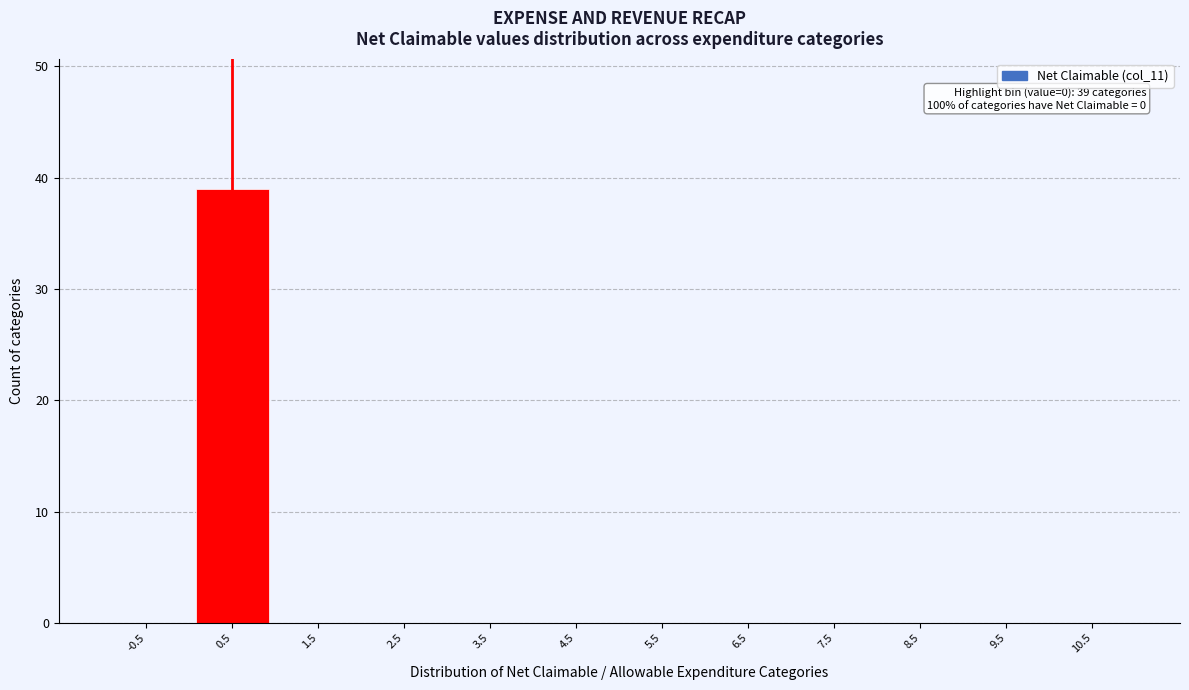

Reading left to right, list all the values displayed in this chart.

-0.5=0	0.5=39	1.5=0	2.5=0	3.5=0	4.5=0	5.5=0	6.5=0	7.5=0	8.5=0	9.5=0	10.5=0